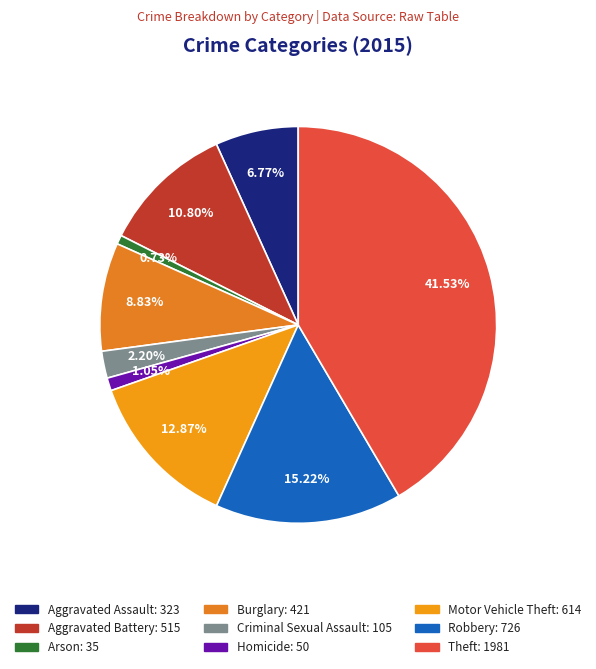

To the nearest percent, what percentage of the pie is Arson?

1%